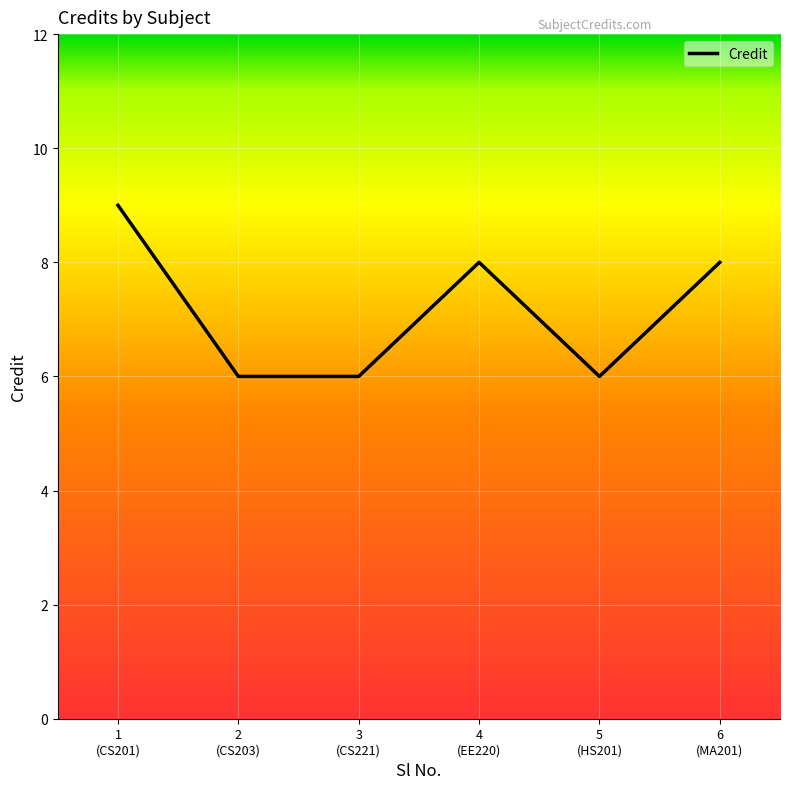

What is the greatest value displayed?

9